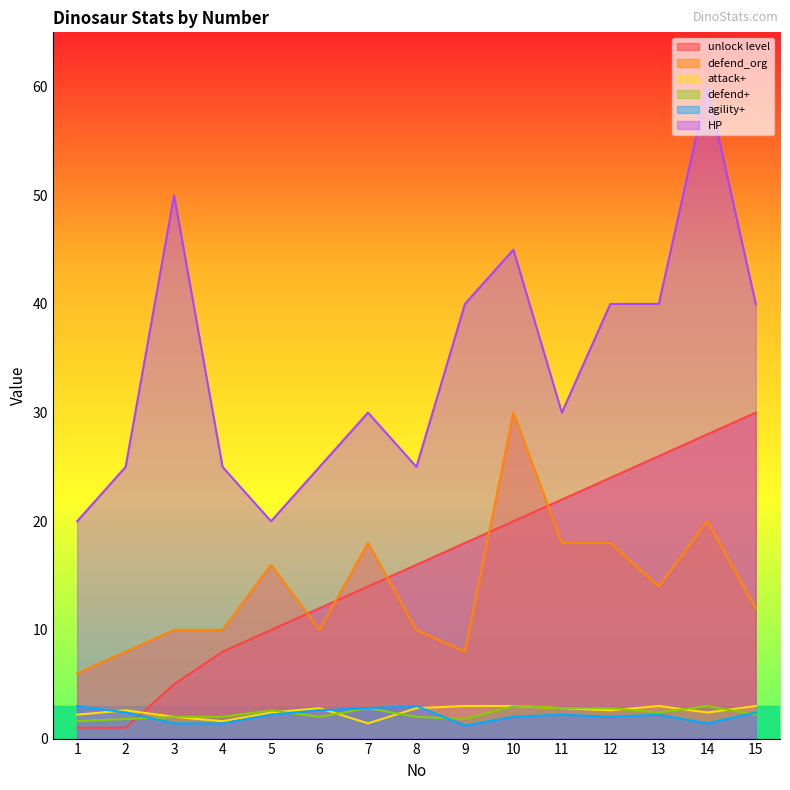

In attack+, how many points are lower than both neighbors (excluding endpoints)?

4